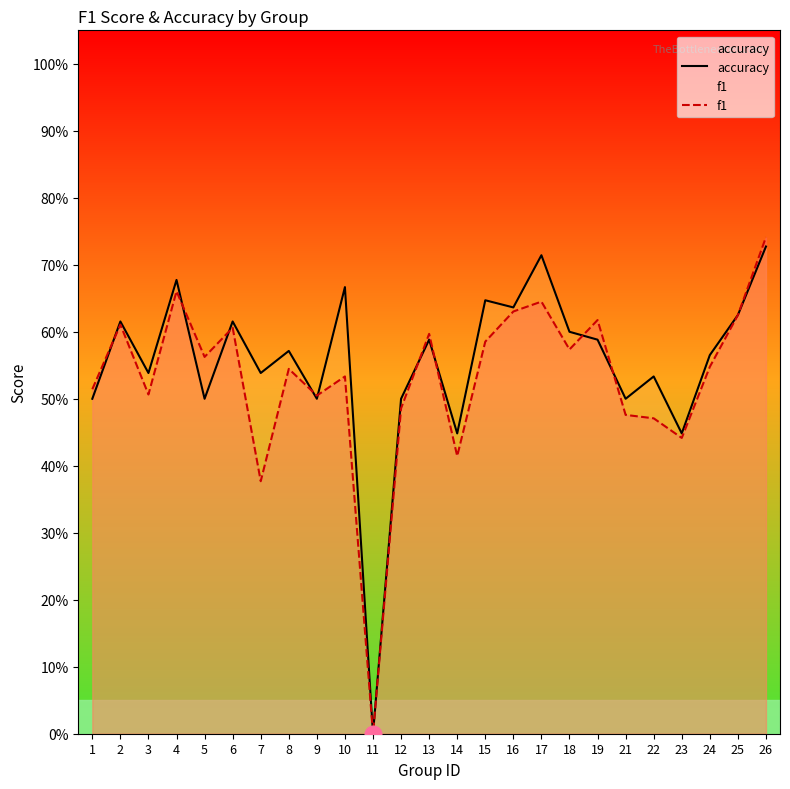

At which label is f1 closest to 0?

11